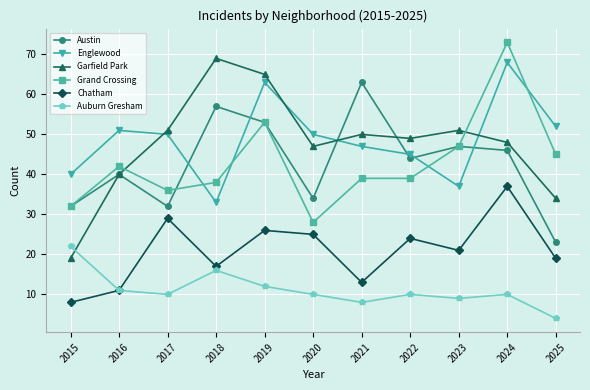

The Garfield Park series shows 47 at 2020. True or false?

True